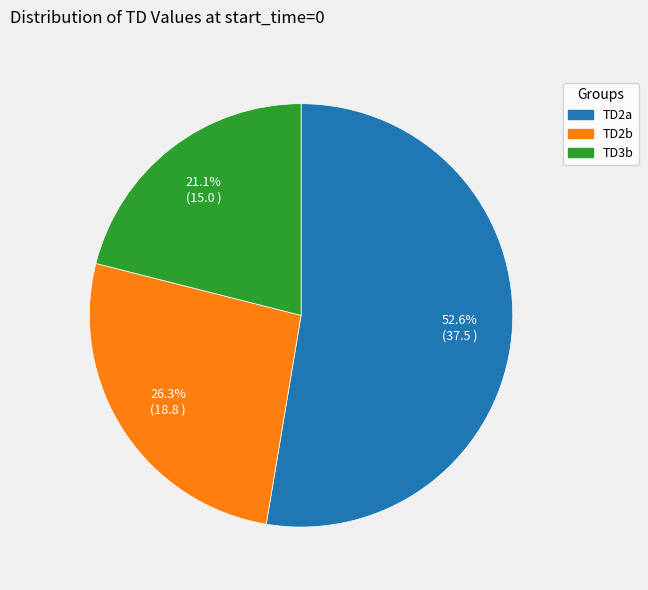

What is the smallest slice in the pie chart?

TD3b